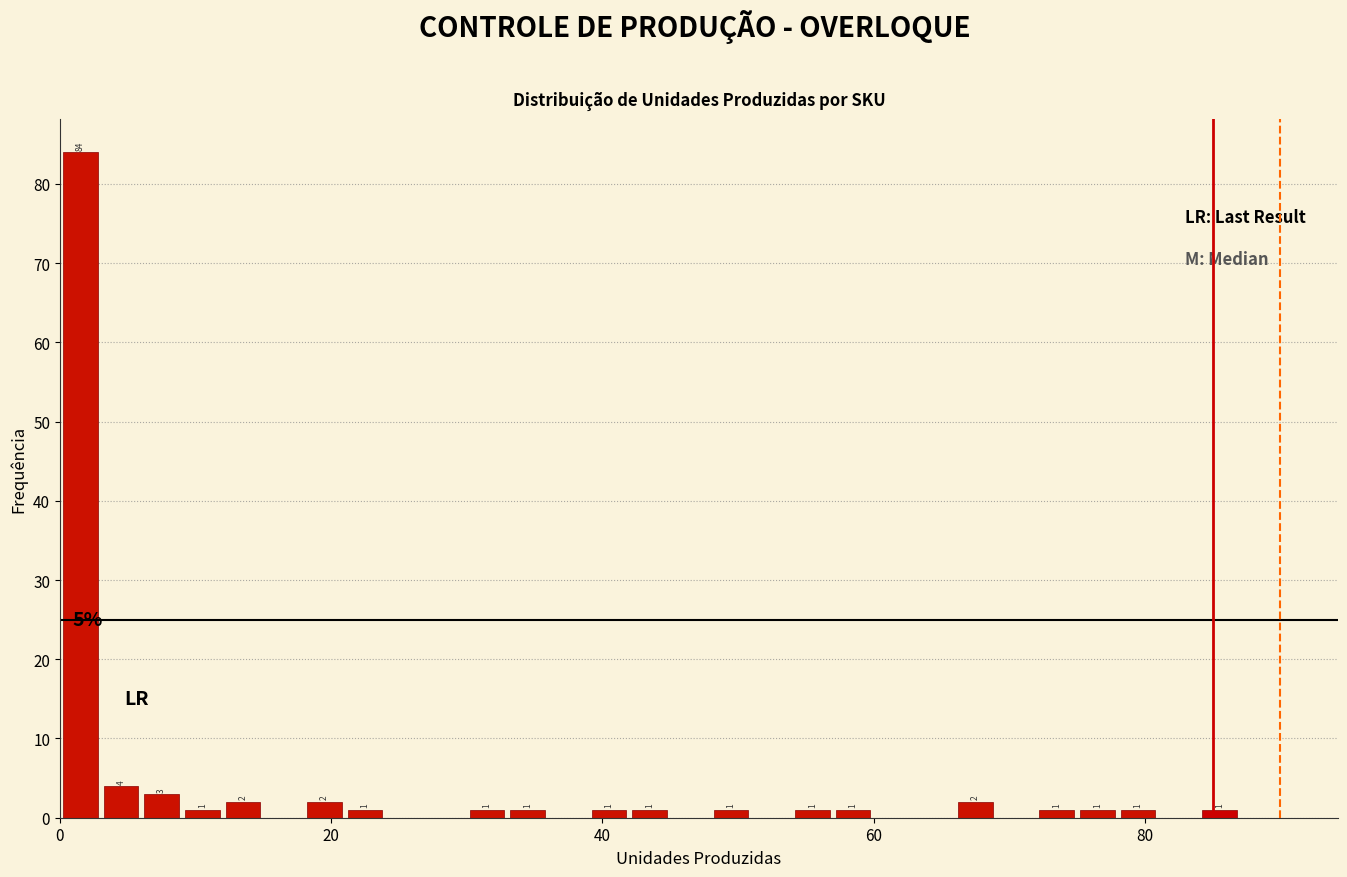

Around what value on the x-axis is the tallest bar? Give the approximate position of its centre, as read against the axis.

2